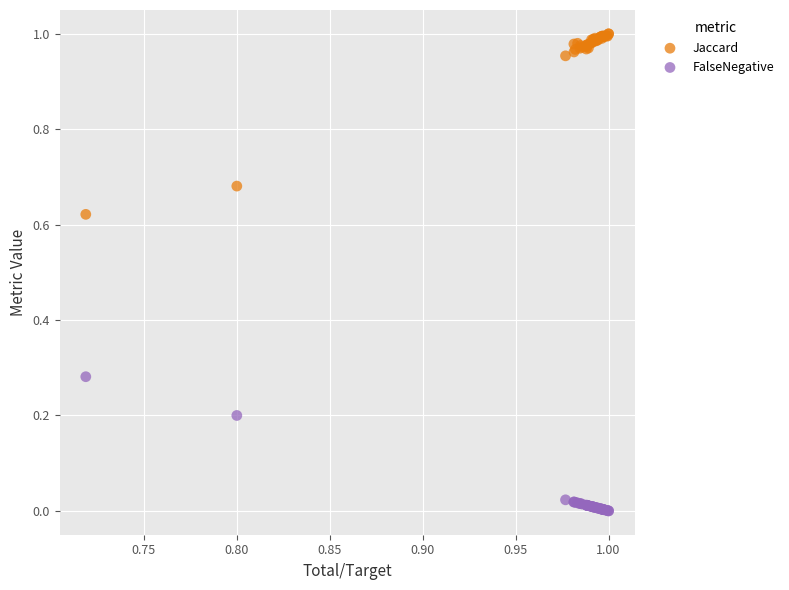

Which series reaches the minimum Y coordinate?

FalseNegative